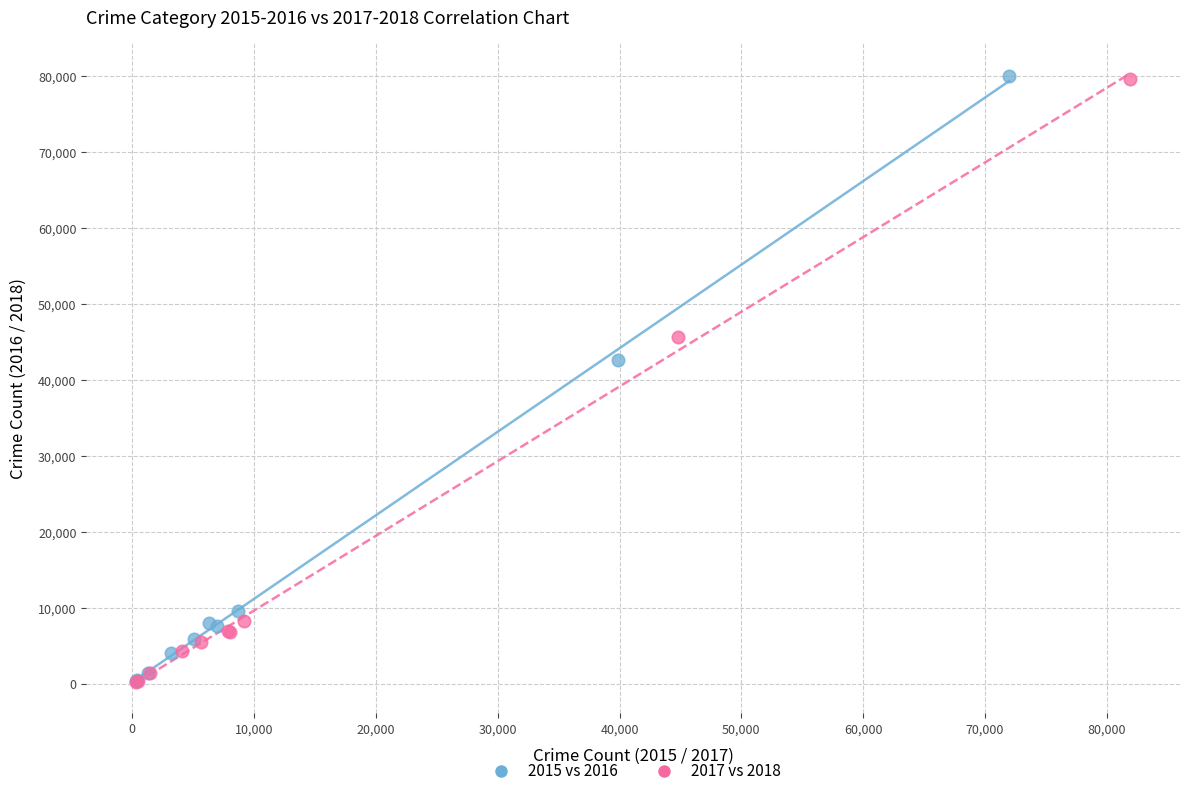

Which series has the largest Y range (max minus min)?

2015 vs 2016